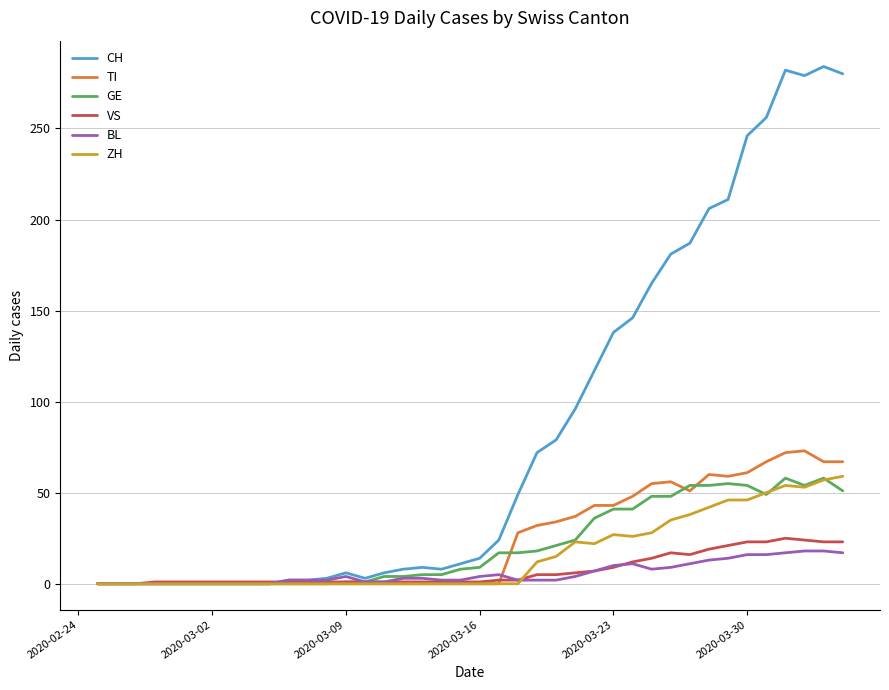

What is the greatest value displayed?

284